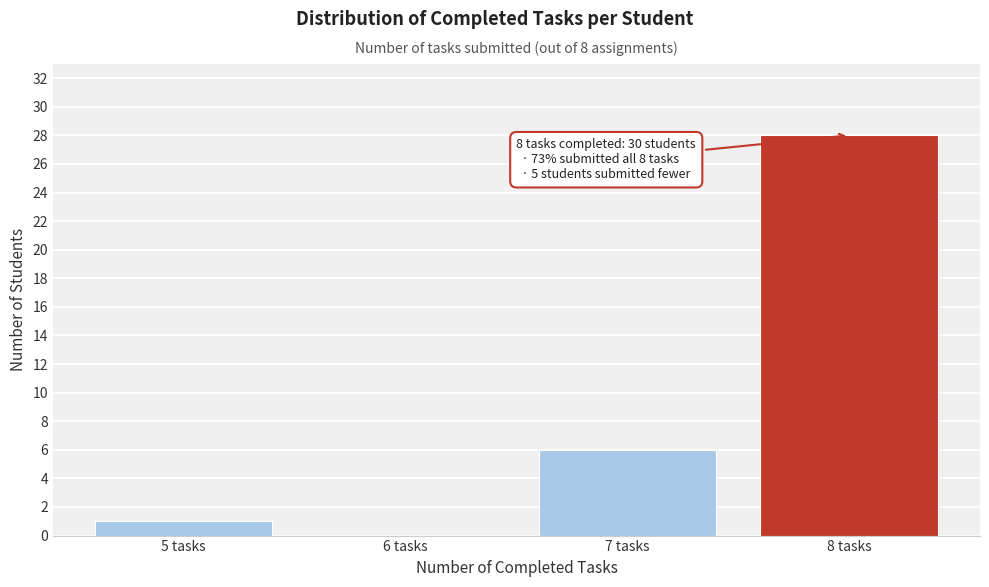

Reading left to right, what are all the values shown in this chart?

5 tasks=1	6 tasks=0	7 tasks=6	8 tasks=28